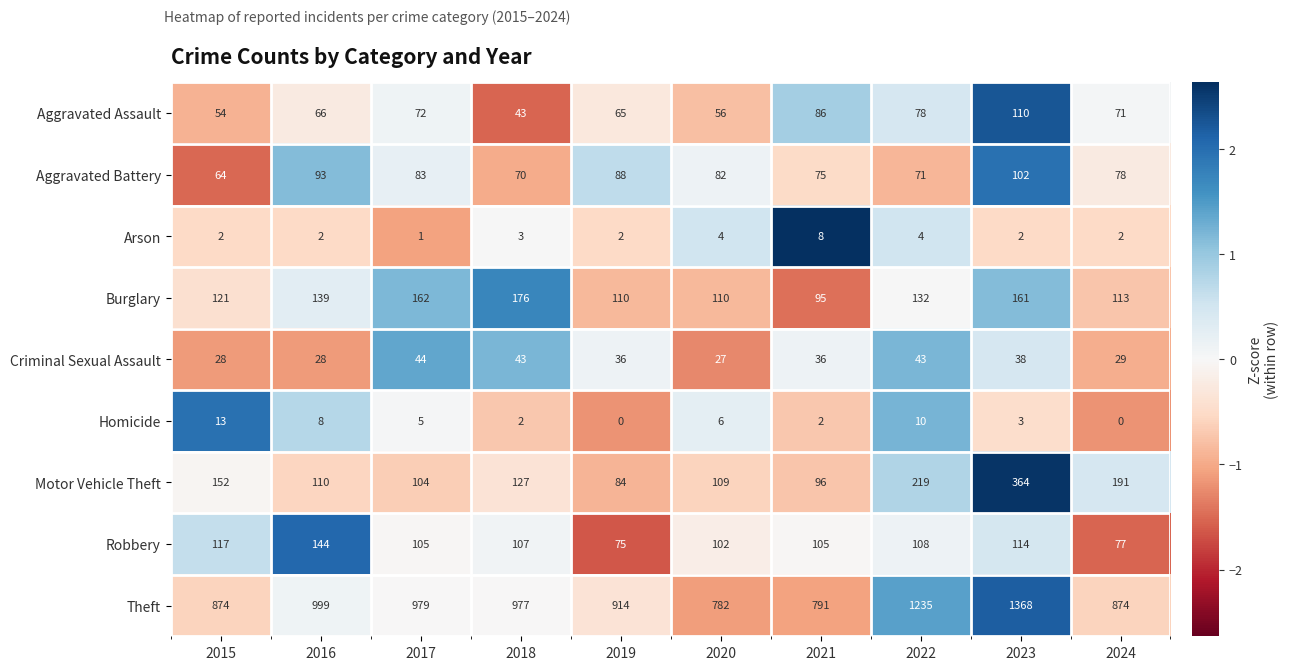

What is the total value across all series at 2019?

1374